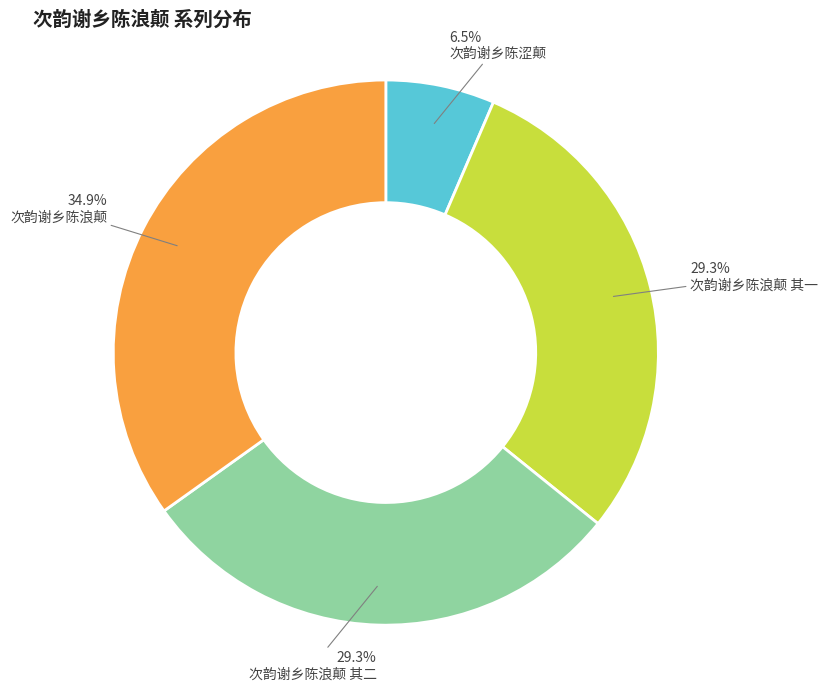

Is there a majority slice in this chart?

No